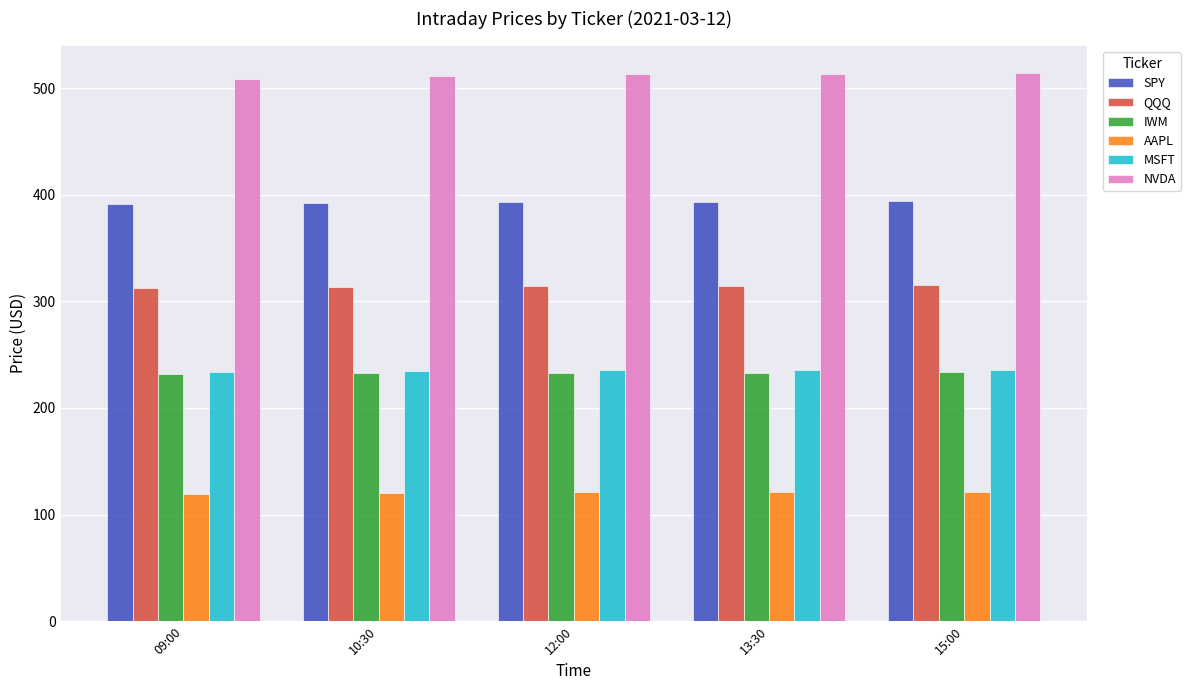

Is the value of AAPL at 09:00 greater than the value of SPY at 15:00?

No